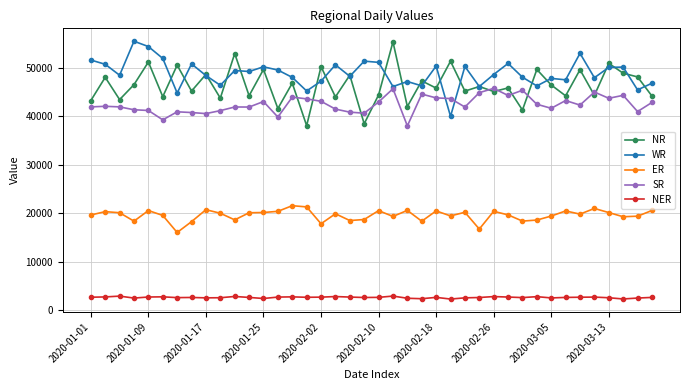

How many series are shown in this chart?

5